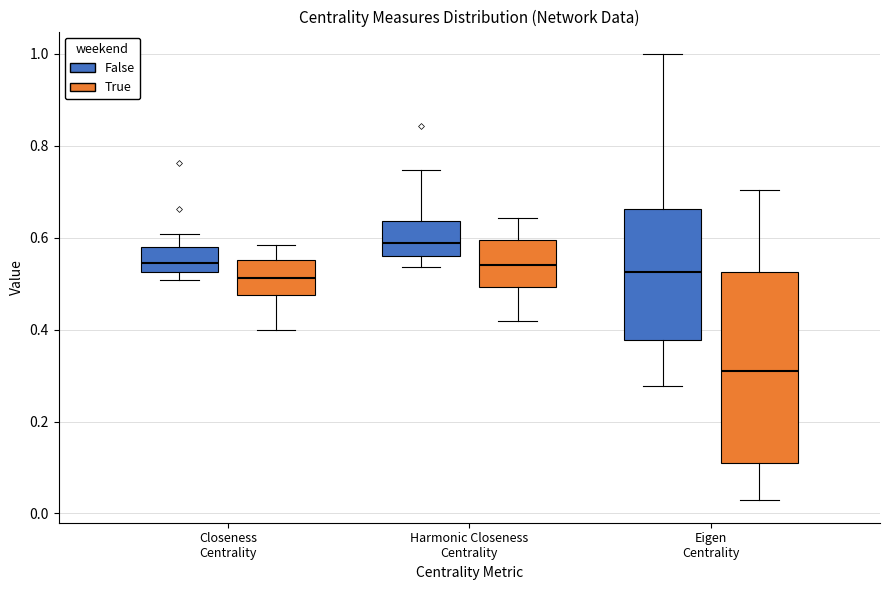

Reading left to right, transcribe this box plot: for each box, give where its median line is, the range the box spans, and where its two whiskers end, as read against the y-axis. The values are not printed on the chart, so give them approximately, as read against the axis.

Closeness Centrality (False): median 0.54, box 0.52 to 0.58, whiskers 0.50 to 0.60
Closeness Centrality (True): median 0.52, box 0.48 to 0.56, whiskers 0.40 to 0.58
Harmonic Closeness Centrality (False): median 0.58, box 0.56 to 0.64, whiskers 0.54 to 0.74
Harmonic Closeness Centrality (True): median 0.54, box 0.50 to 0.60, whiskers 0.42 to 0.64
Eigen Centrality (False): median 0.52, box 0.38 to 0.66, whiskers 0.28 to 1.00
Eigen Centrality (True): median 0.30, box 0.12 to 0.52, whiskers 0.02 to 0.70